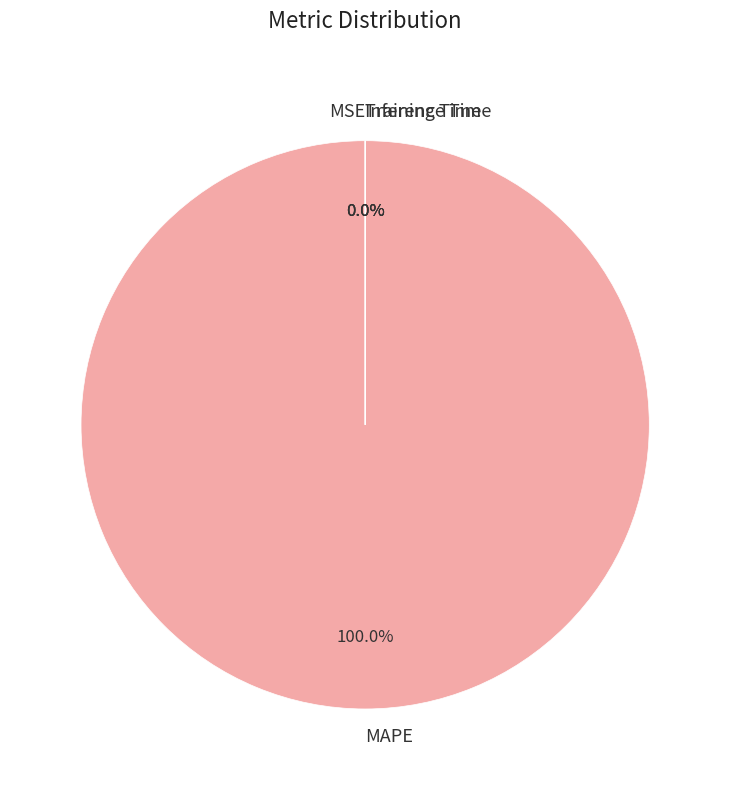

Is it true that MAPE is 100% of the pie?

True